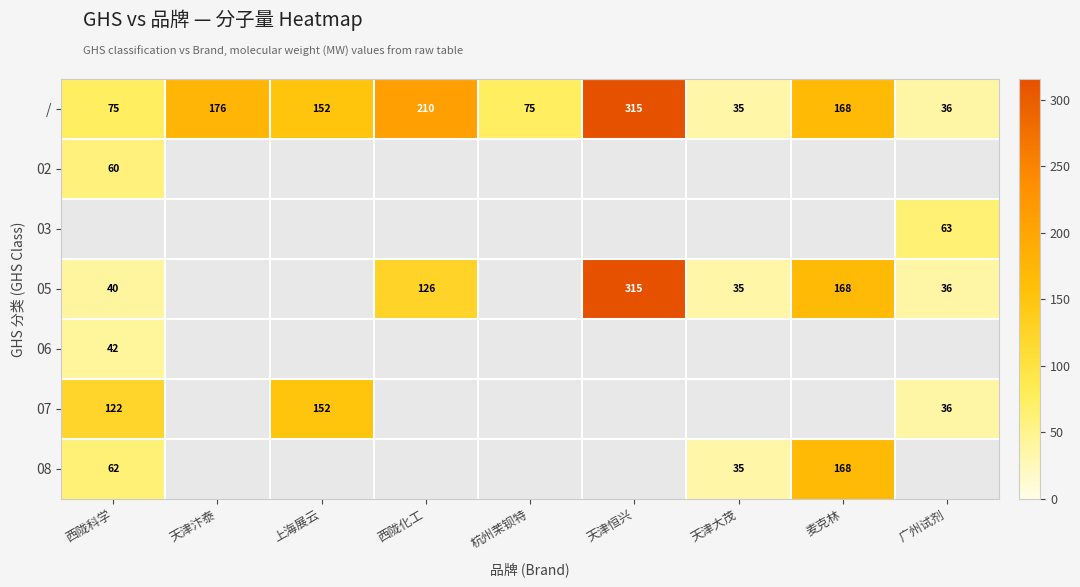

At which category does the chart reach its peak across all series?

天津恒兴